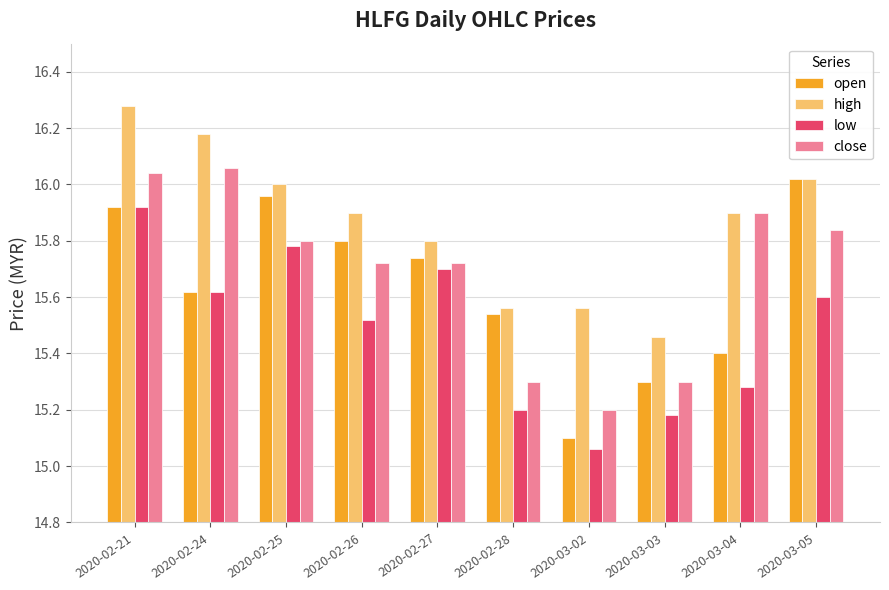

At which category does the chart reach its minimum across all series?

2020-03-02